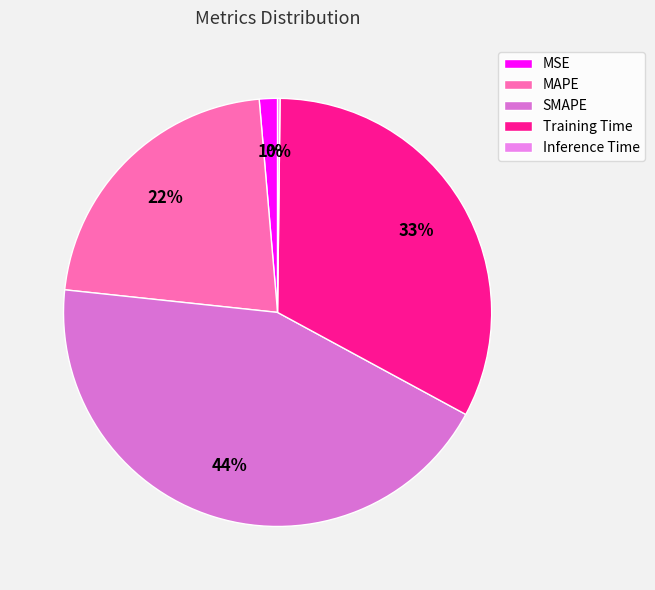

To the nearest percent, what is the difference between the largest and smallest slice percentages?

44%